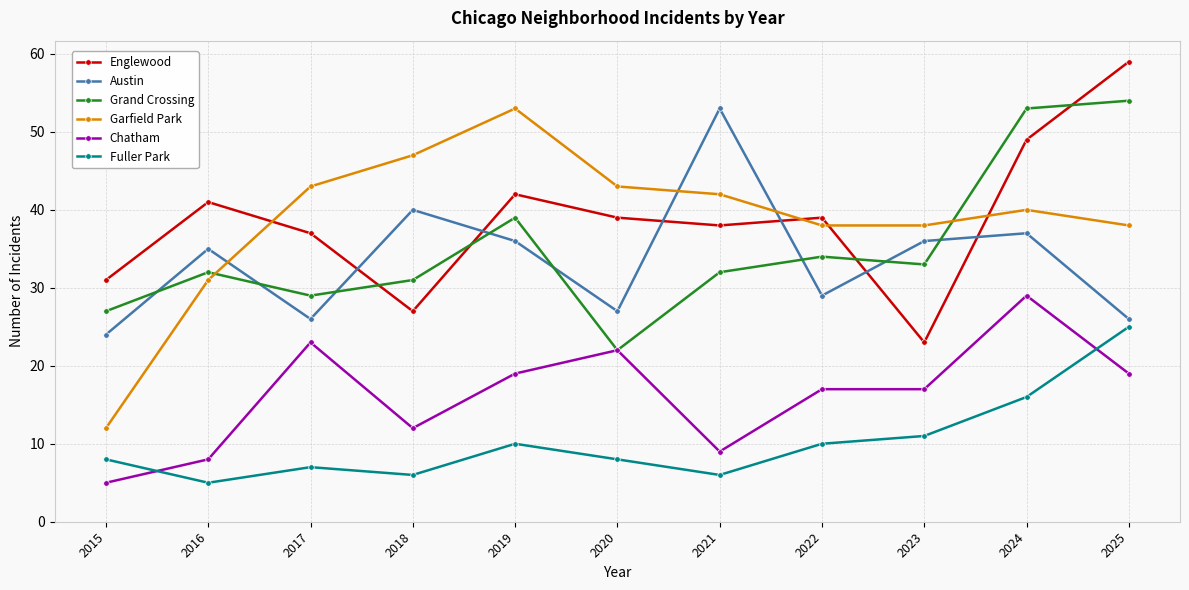

How many data points in Garfield Park are less than 40?

5